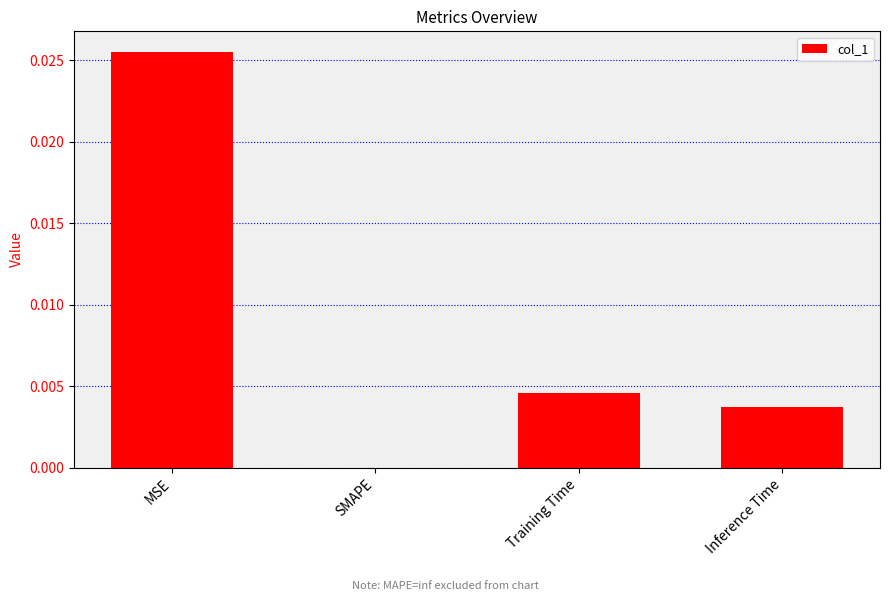

Count the values in the range 0 to 1.

4